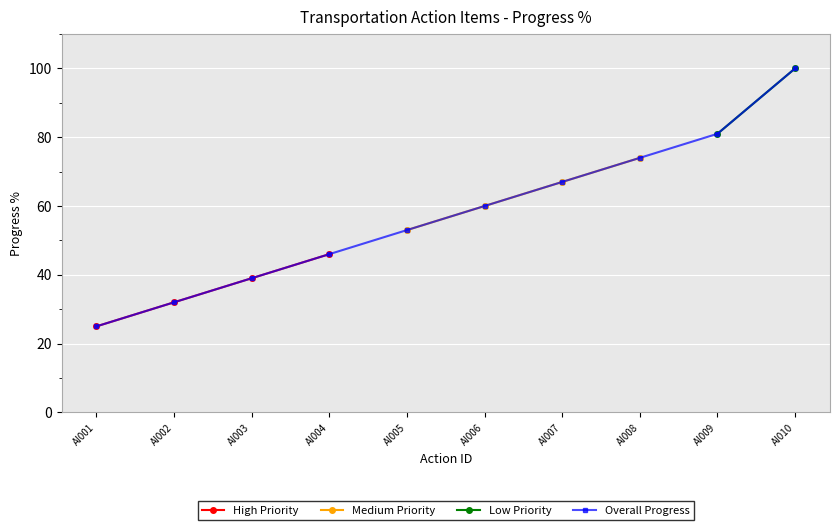

At which label is Medium Priority closest to 63?

AI006